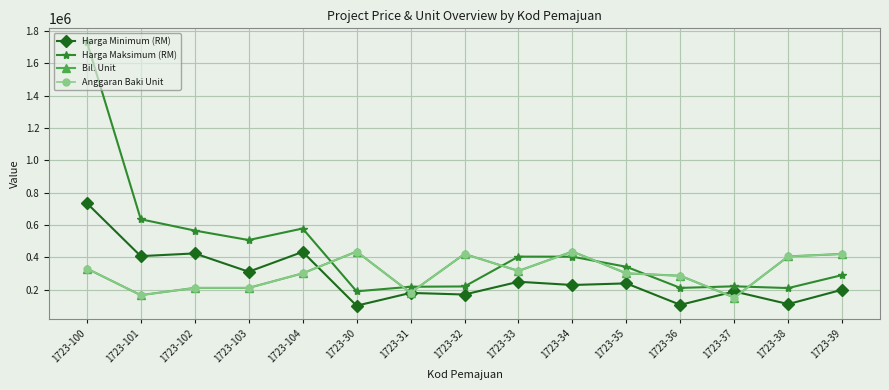

How many data points in Anggaran Baki Unit are less than 300000?

6